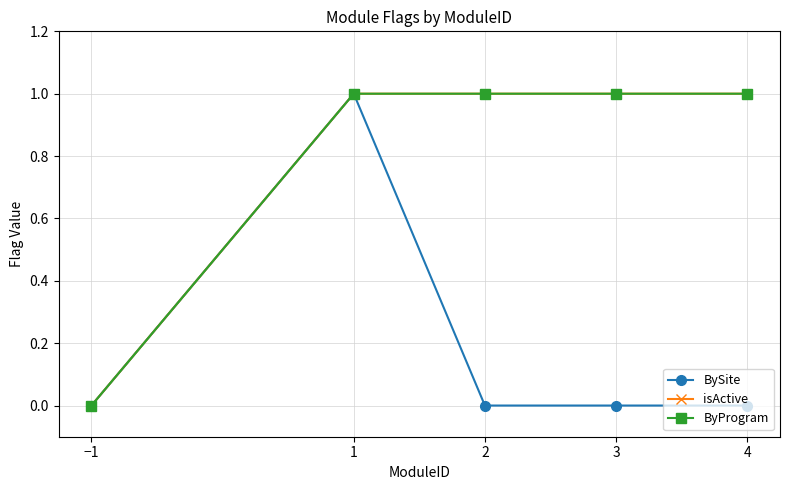

Reading left to right, list all the values displayed in this chart.

BySite: −1=0	1=1	2=0	3=0	4=0
isActive: −1=0	1=1	2=1	3=1	4=1
ByProgram: −1=0	1=1	2=1	3=1	4=1